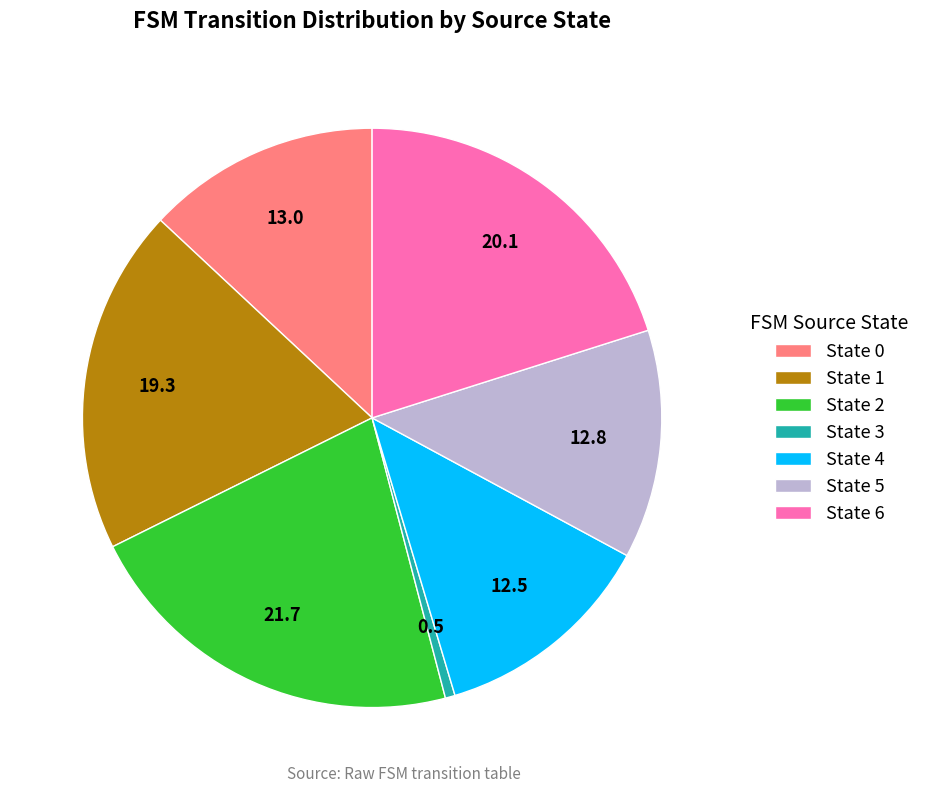

True or false: State 6 accounts for 20% of the total.

True